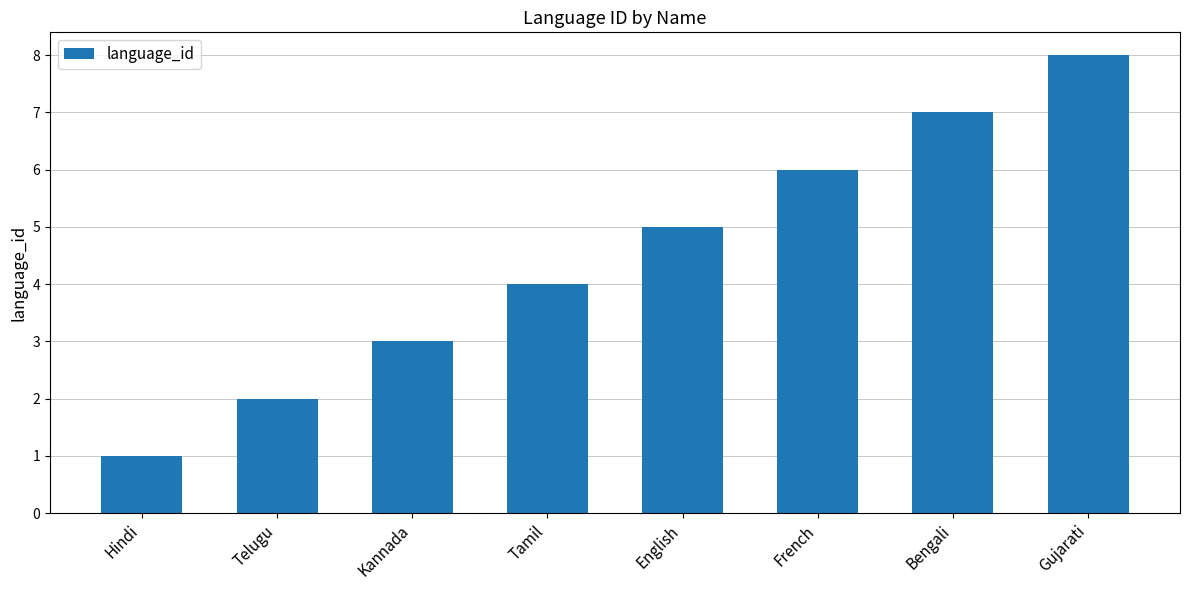

What is the label of the 6th bar from the right?

Kannada